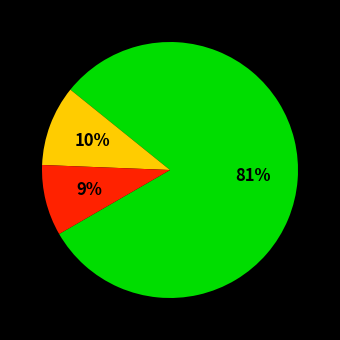

How many slices are in this pie chart?

3